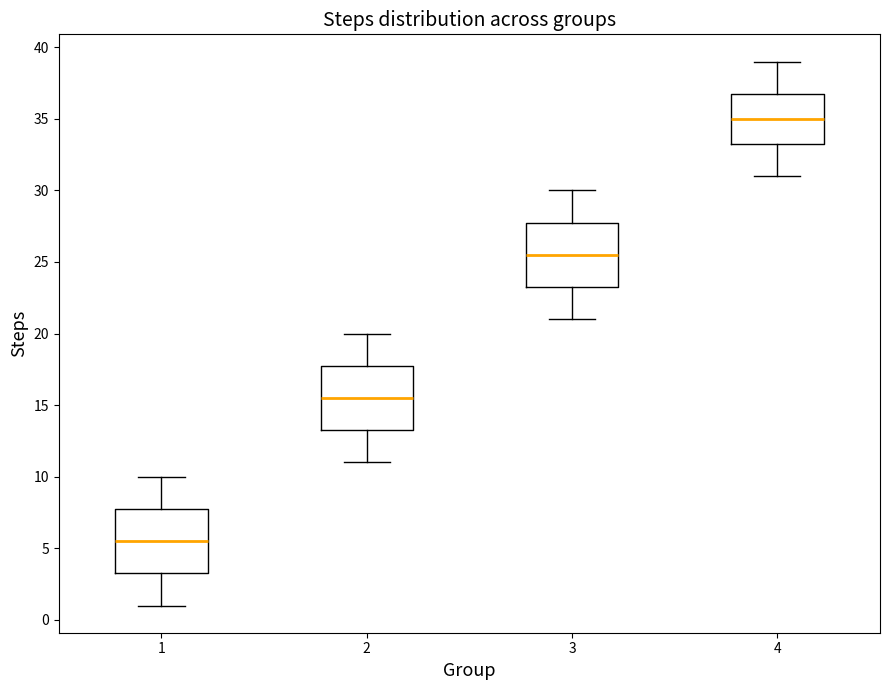

Which box has the lowest median line?

1